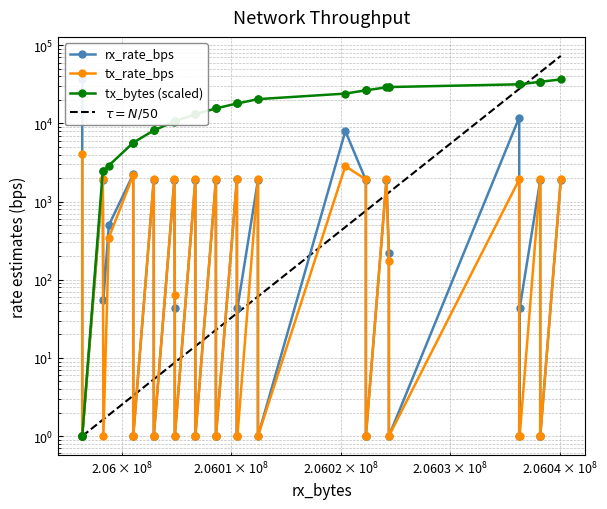

What is the average value of the tx_bytes_scaled series?

17164.0